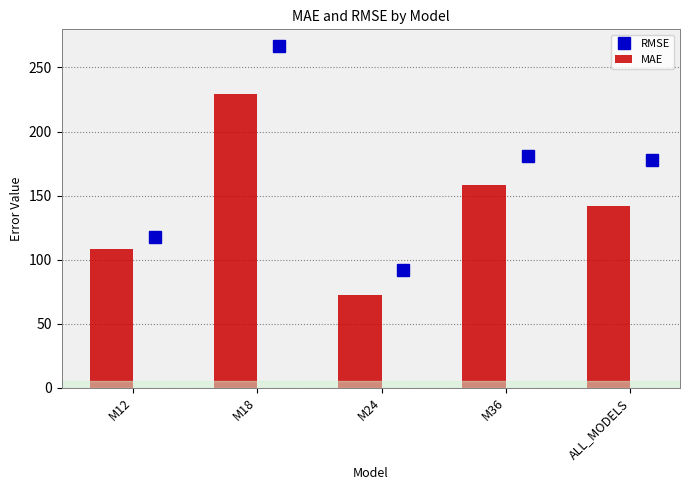

What is the lowest value of the RMSE series?

92.2